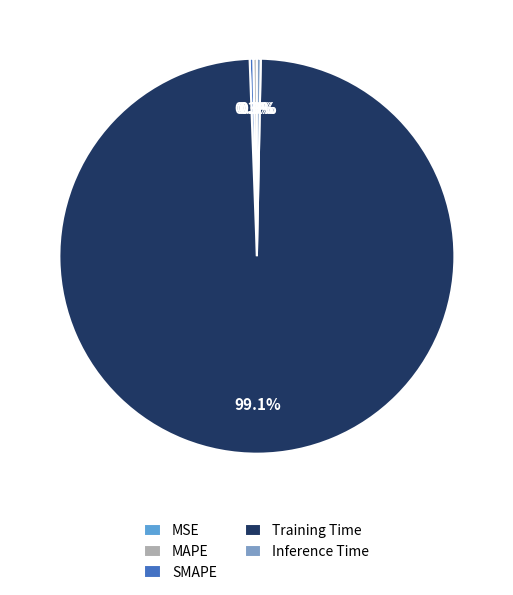

Do Training Time and SMAPE together represent more than half of the pie?

Yes